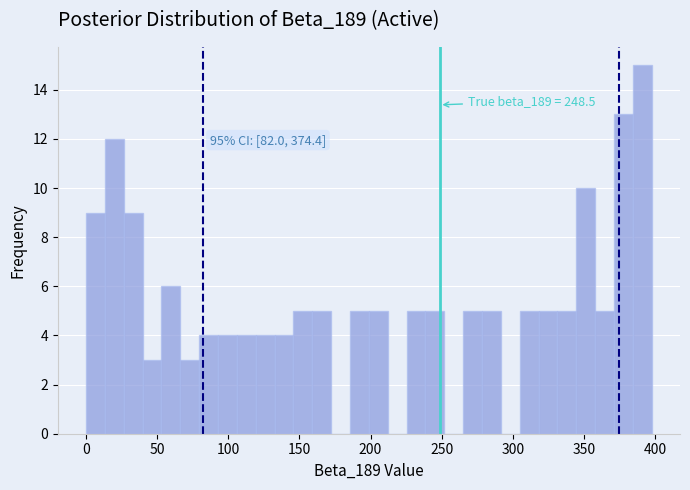

Read against the x-axis, roughly where is the centre of the tallest bar?

390